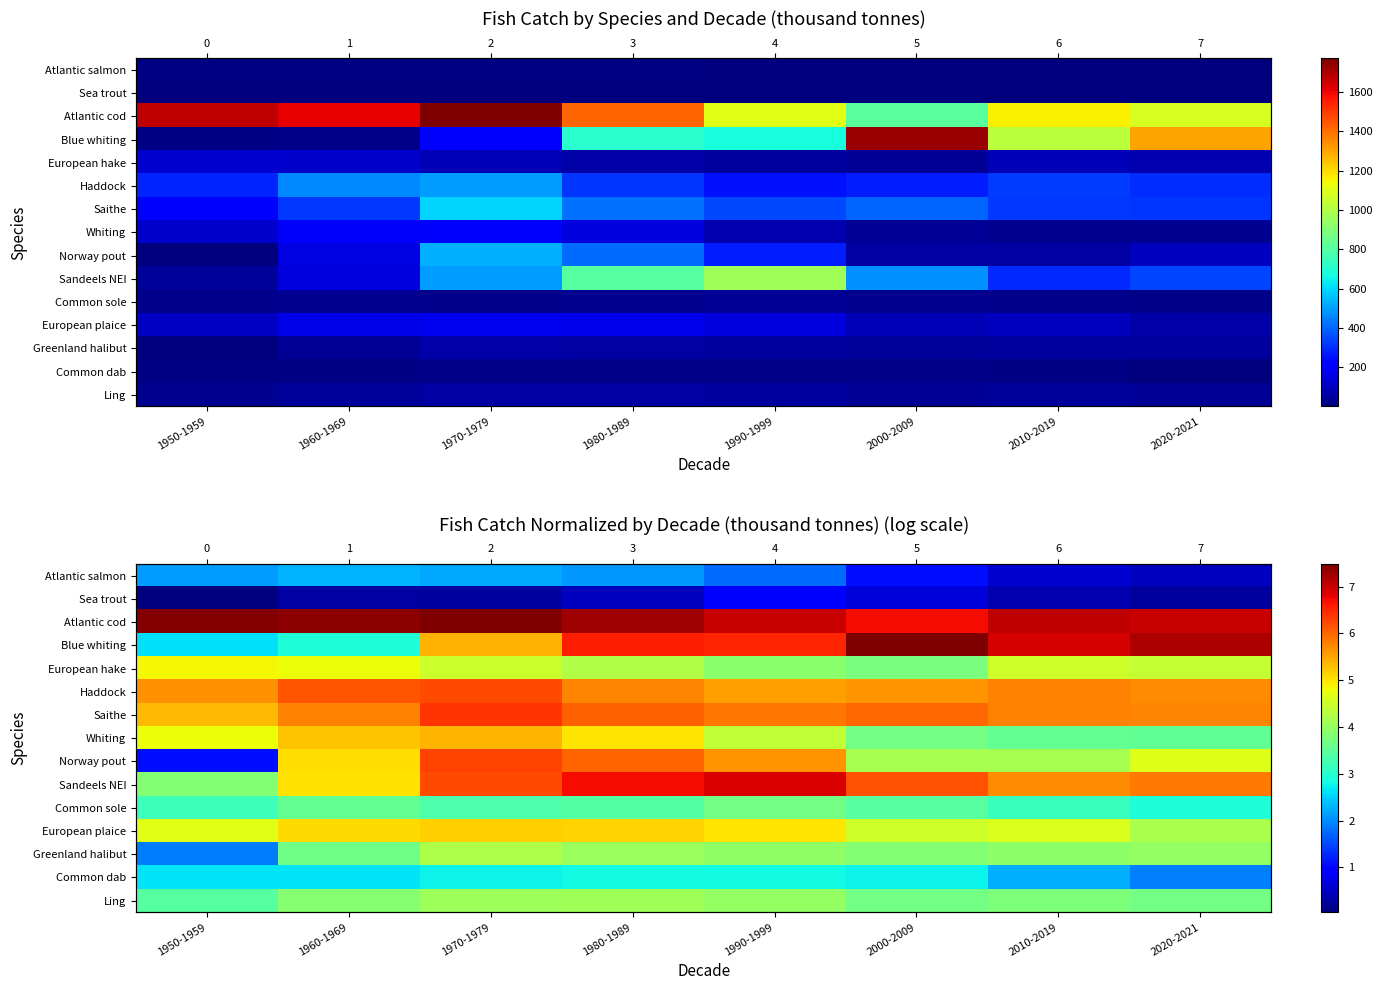

What value does the Haddock series have at 2010-2019?

5.8